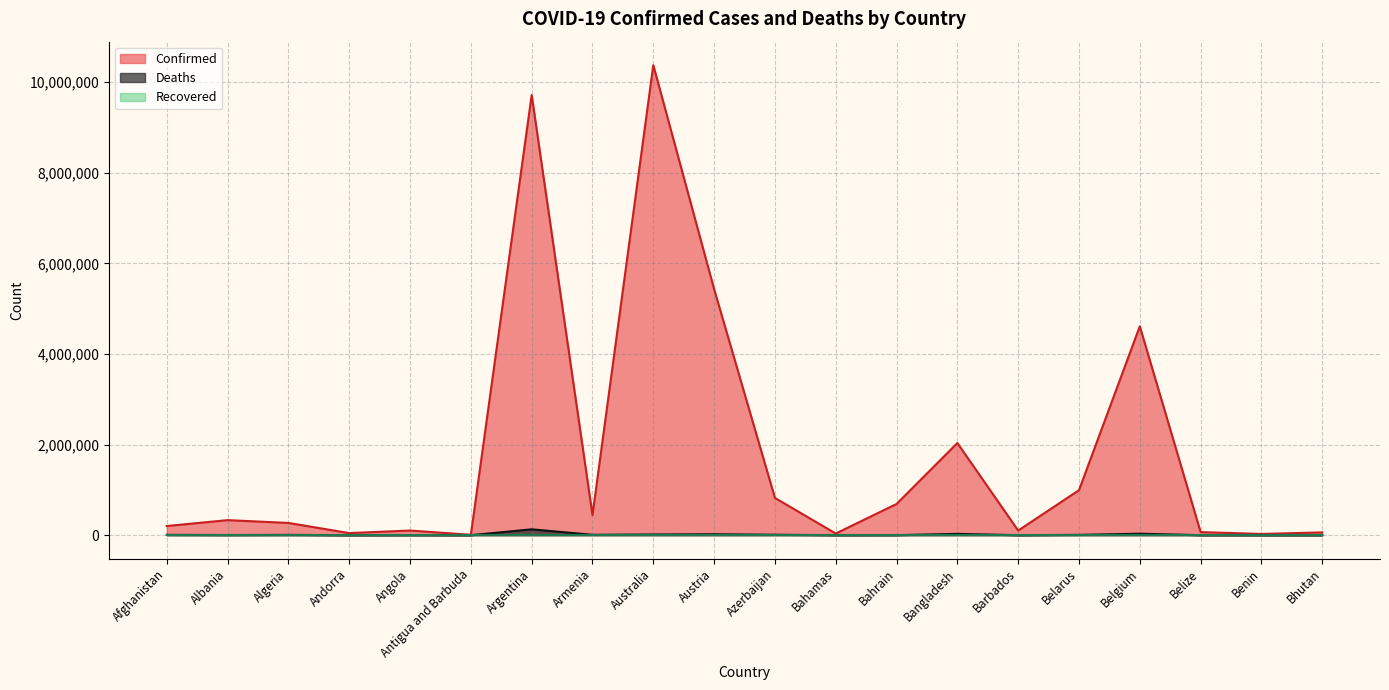

Which series has the widest spread of values?

Confirmed